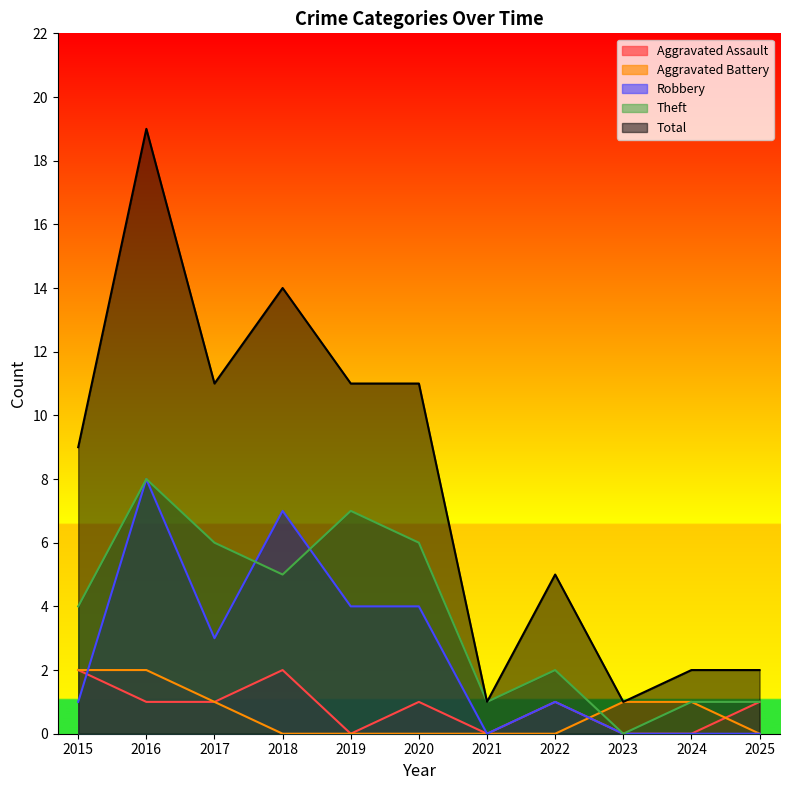

Read the Total value at 2018, to the nearest 5.

15